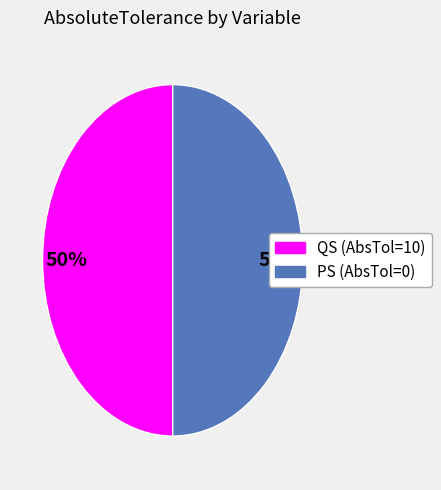

To the nearest percent, what is the average slice percentage?

50%